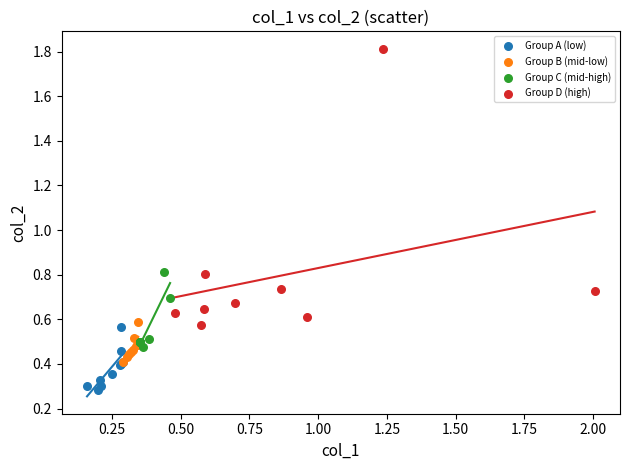

Which series reaches the minimum Y coordinate?

Group A (low)